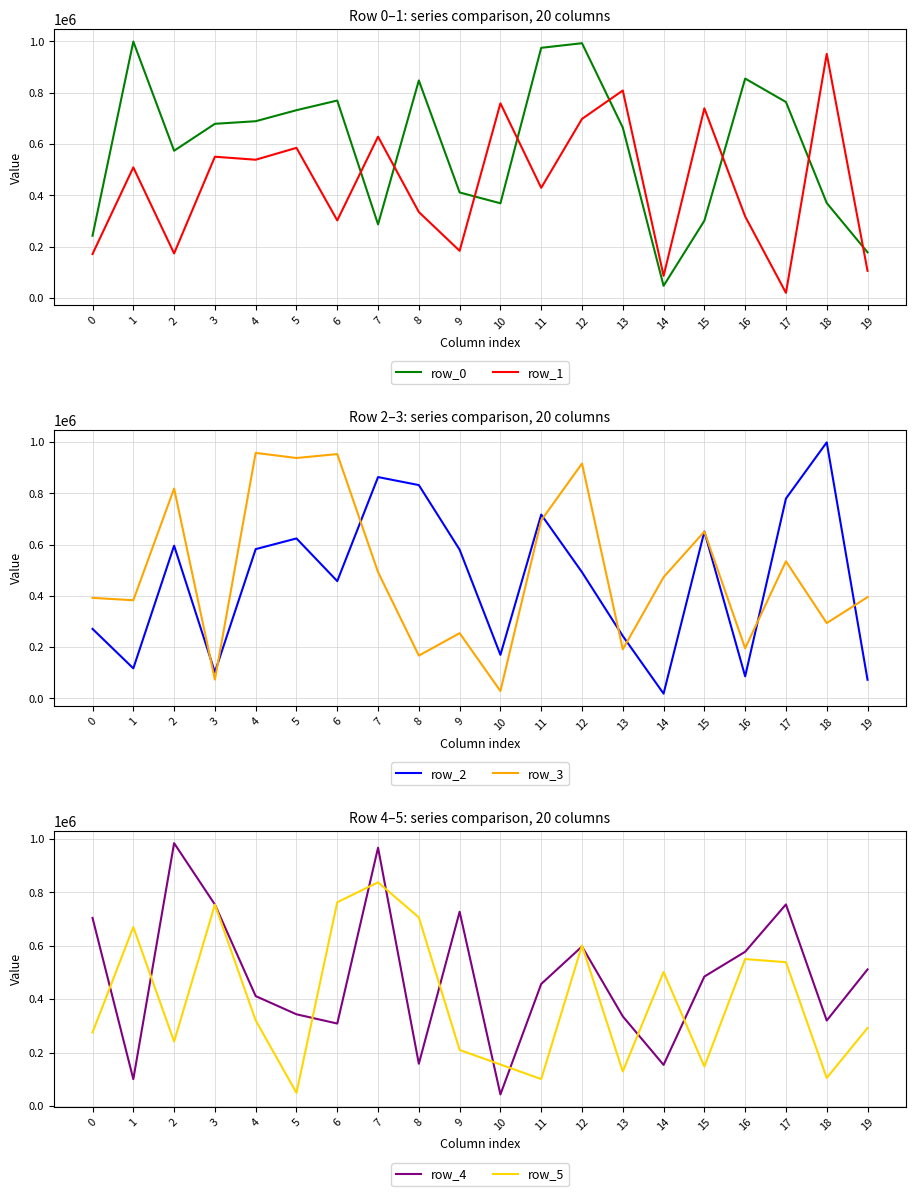

Which series changed the most between 4 and 18?

row_3